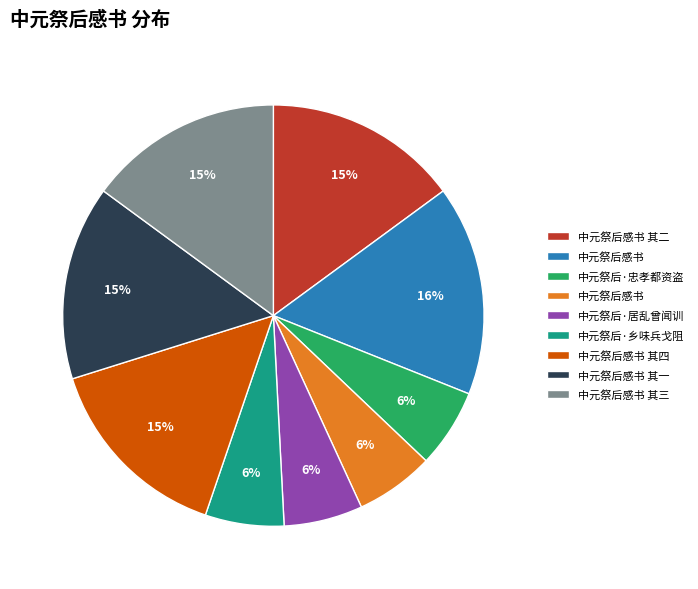

Is there any slice that represents more than half of the pie?

No